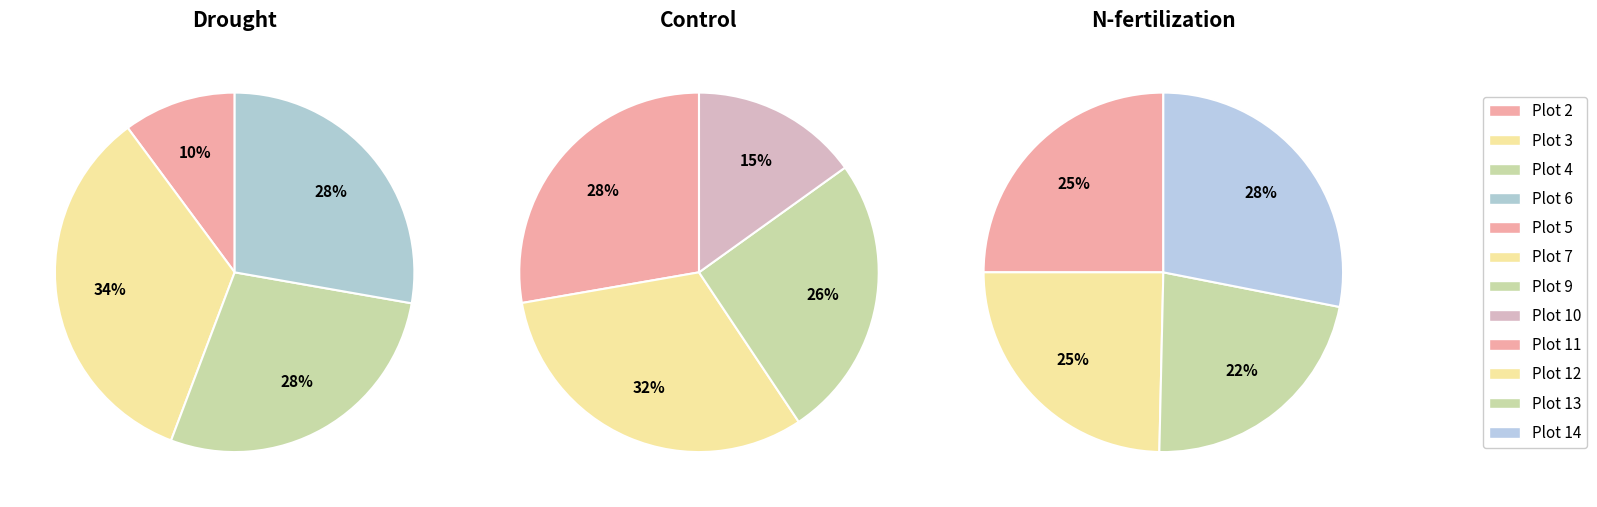

At Plot 4, list the series in order from largest to smallest.

N-fertilization, control, drought